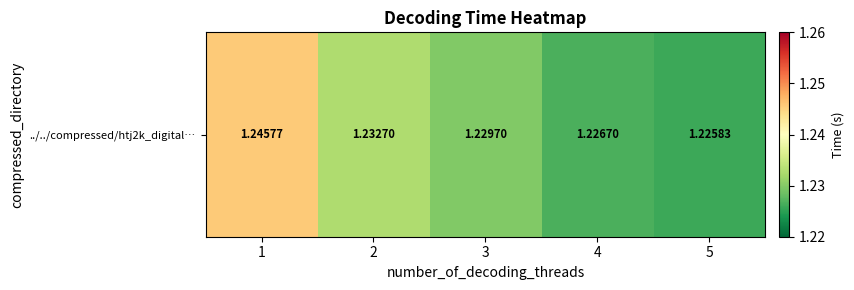

True or false: the data shows 0.8 at 4.

False